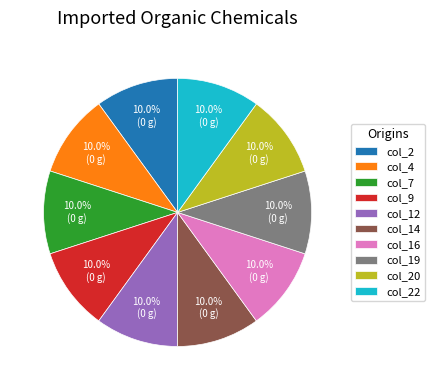

Is col_12 the majority of the pie?

No